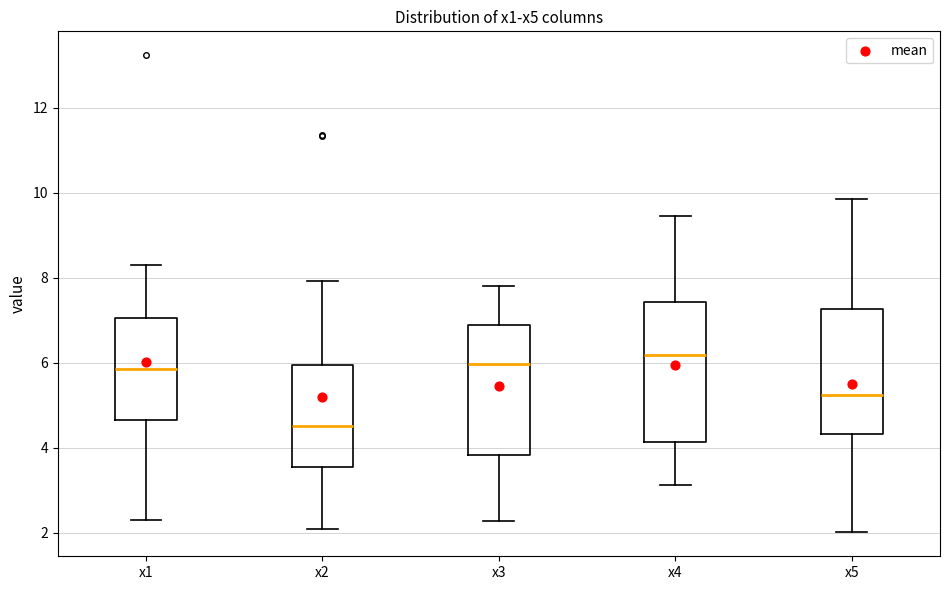

Reading left to right, transcribe this box plot: for each box, give where its median line is, the range the box spans, and where its two whiskers end, as read against the y-axis. The values are not printed on the chart, so give them approximately, as read against the axis.

x1: median 5.8, box 4.6 to 7.0, whiskers 2.2 to 8.4
x2: median 4.6, box 3.6 to 6.0, whiskers 2.0 to 8.0
x3: median 6.0, box 3.8 to 6.8, whiskers 2.2 to 7.8
x4: median 6.2, box 4.2 to 7.4, whiskers 3.2 to 9.4
x5: median 5.2, box 4.4 to 7.2, whiskers 2.0 to 9.8